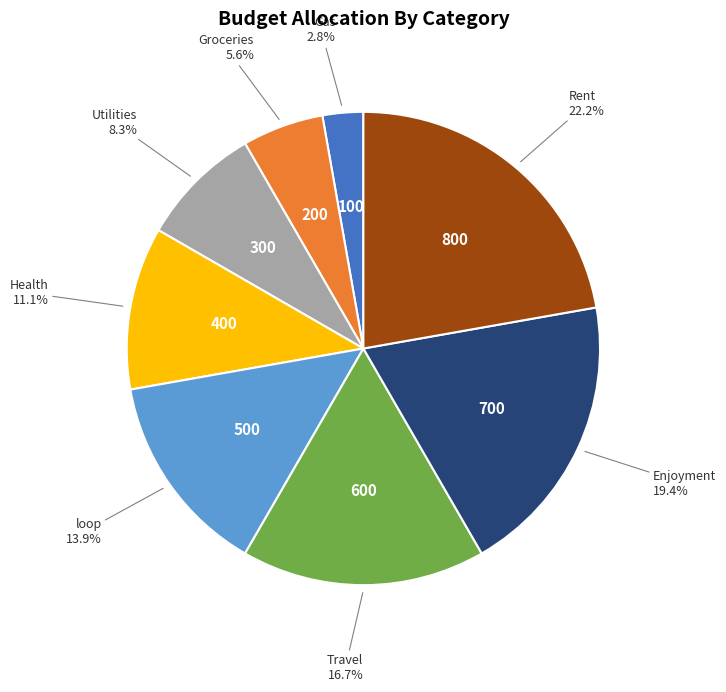

Is there a majority slice in this chart?

No